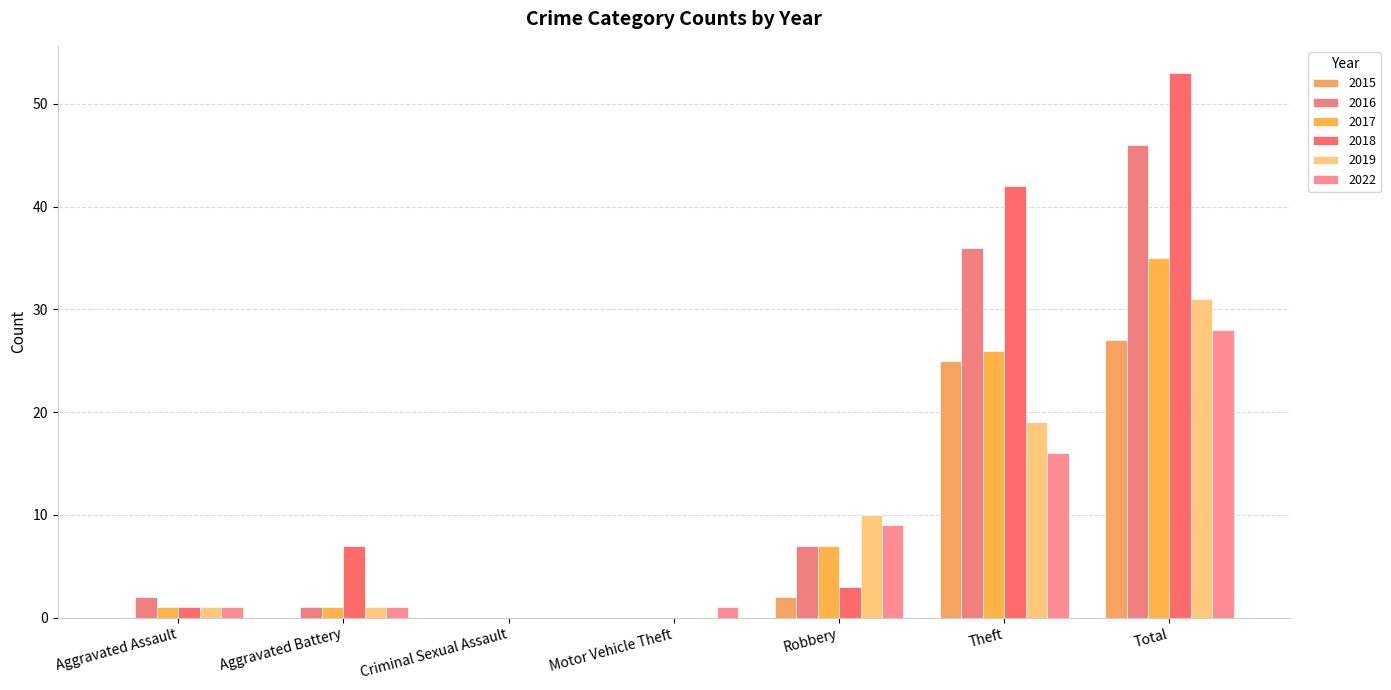

At which category is the sum across all series the highest?

Total